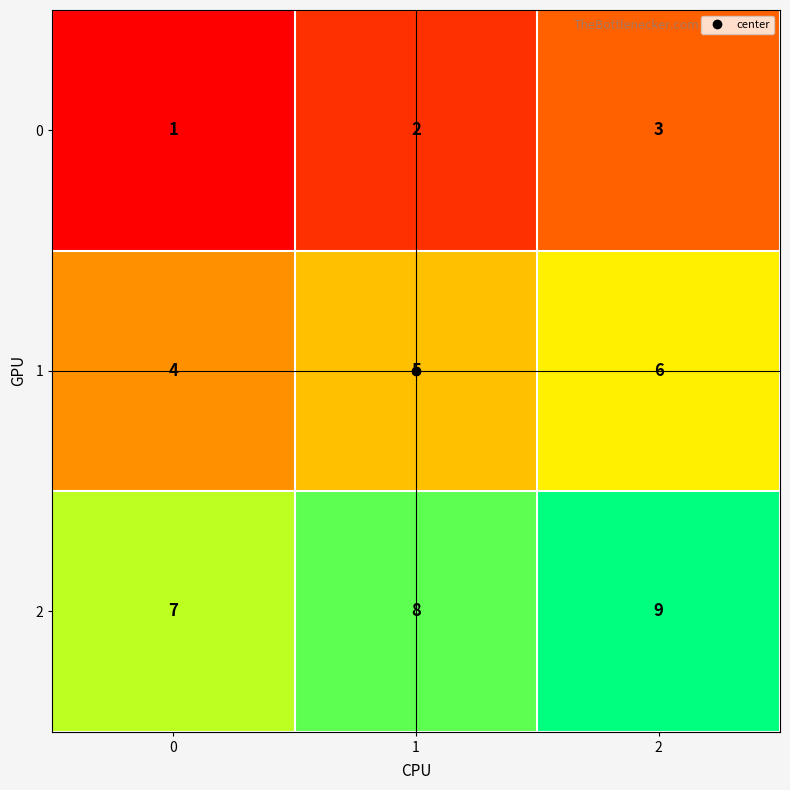

What is the difference between the highest and lowest values at 1?

6